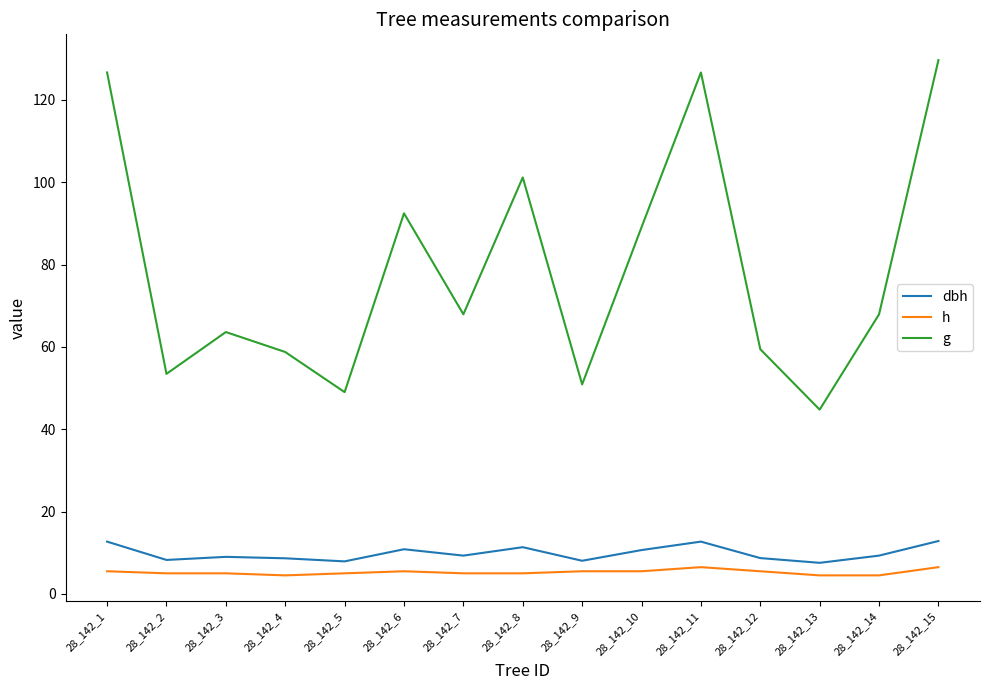

At 28_142_10, list the series in order from largest to smallest.

g, dbh, h